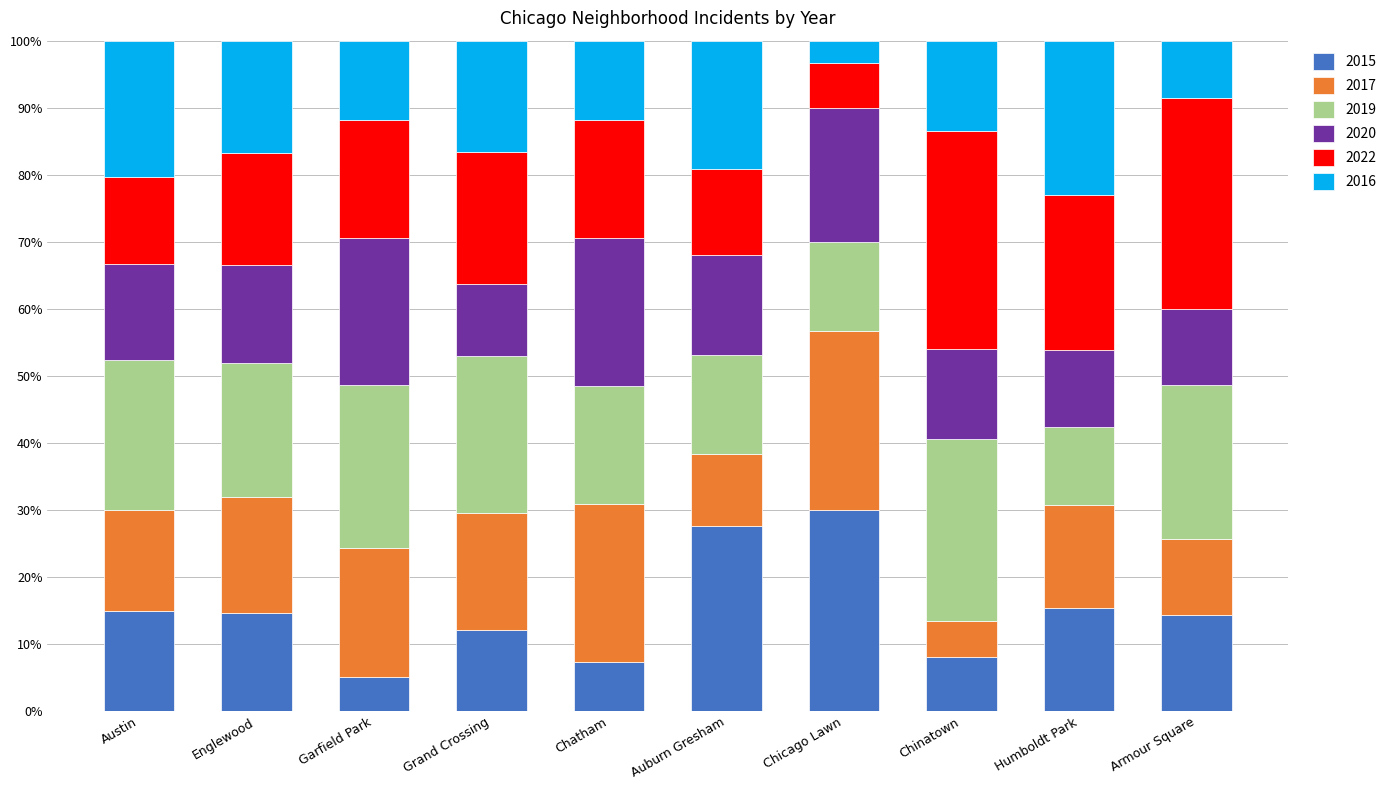

What is the difference between the maximum and minimum values in the 2015 series?

24.9